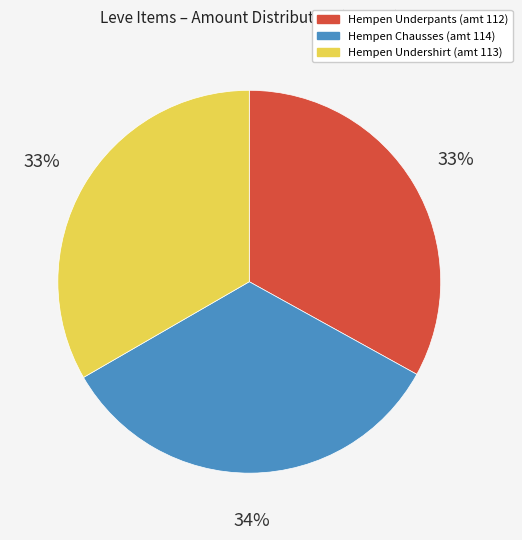

To the nearest percent, what portion does Hempen Chausses represent?

34%